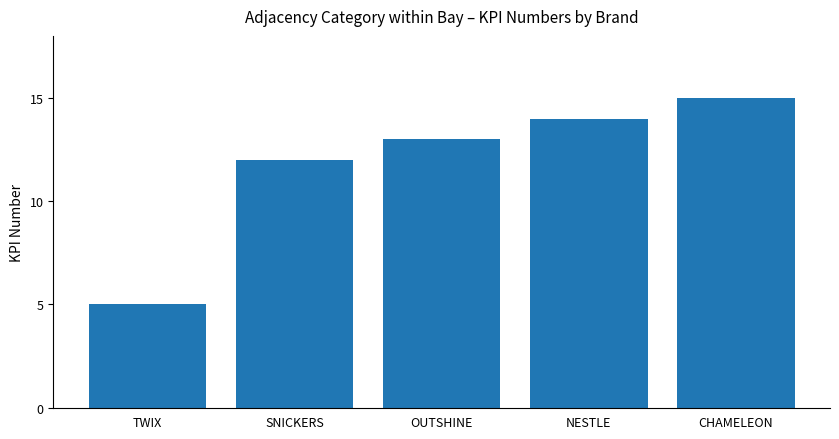

List the labels in order of value, smallest first.

TWIX, SNICKERS, OUTSHINE, NESTLE, CHAMELEON